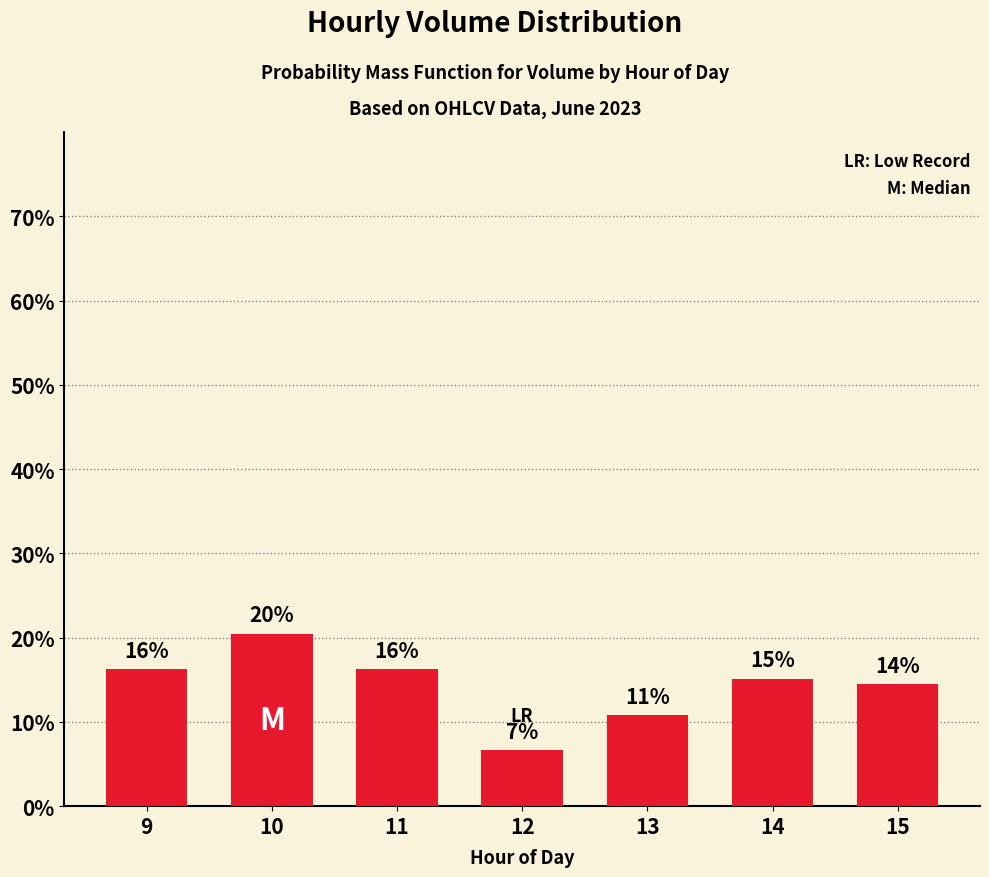

True or false: the data shows 14.5 at 15.

True